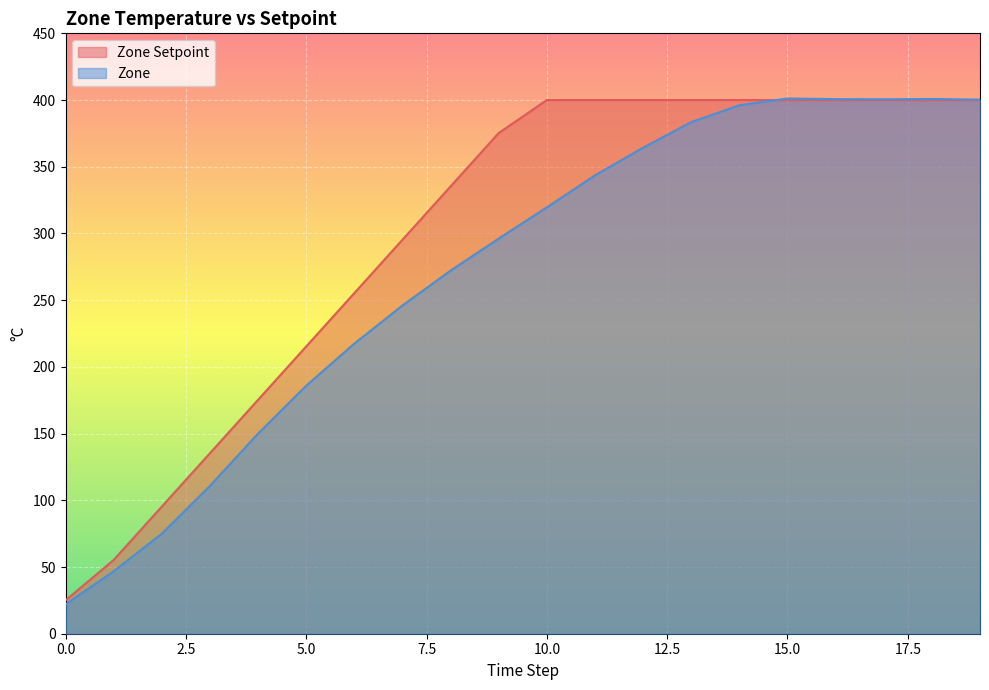

The Zone Setpoint series shows 44.3 at 0.0. True or false?

False